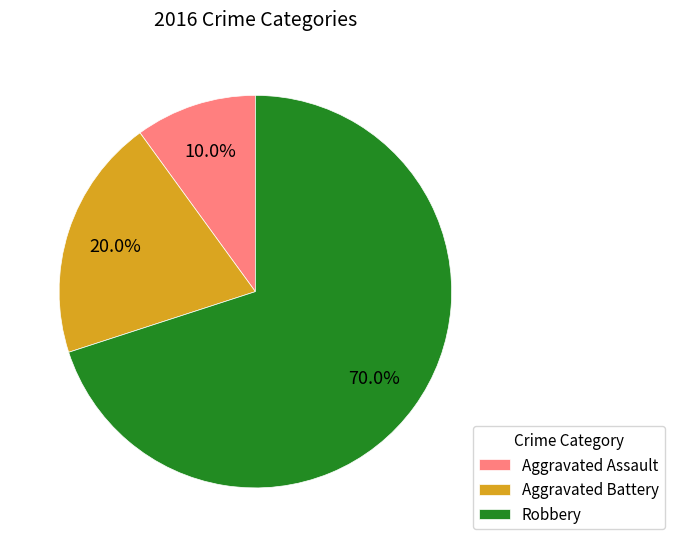

Is there a majority slice in this chart?

Yes